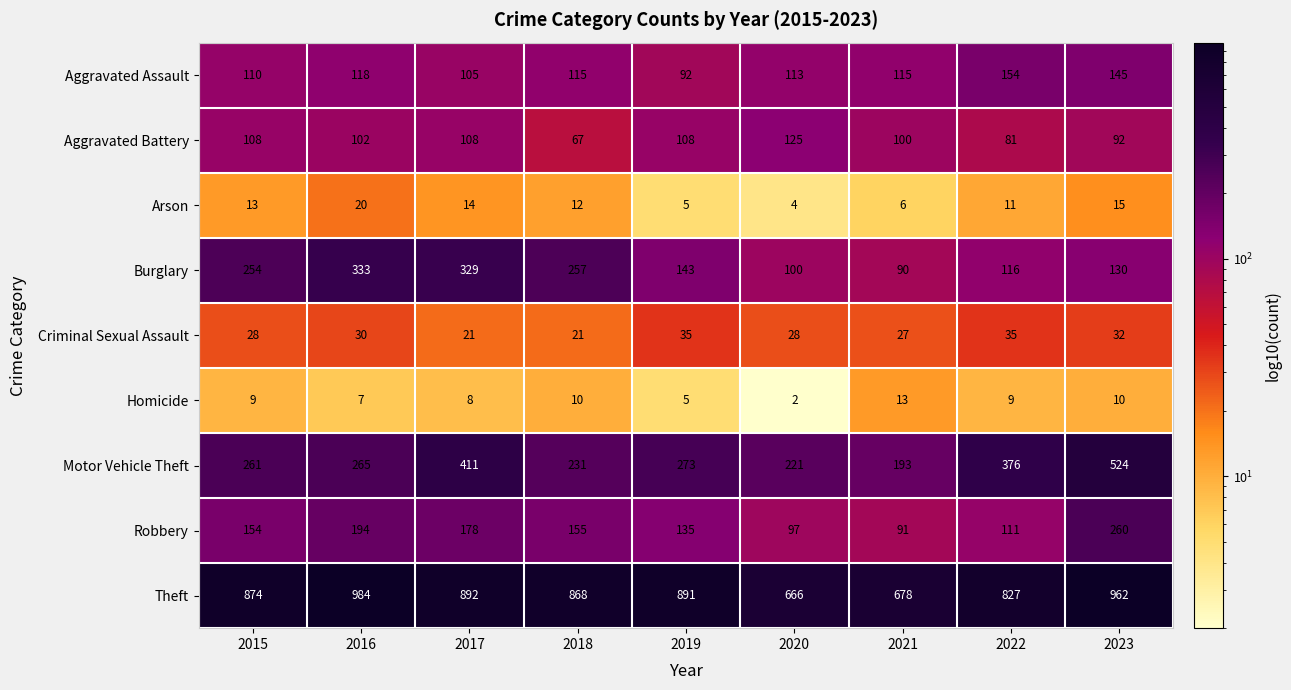

Which series has the largest total across all categories?

Theft